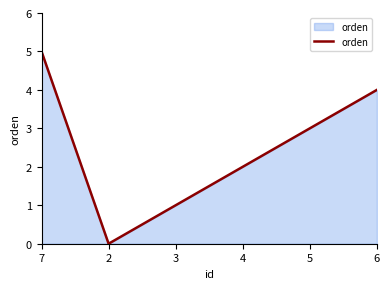

Read the value at 5.

3